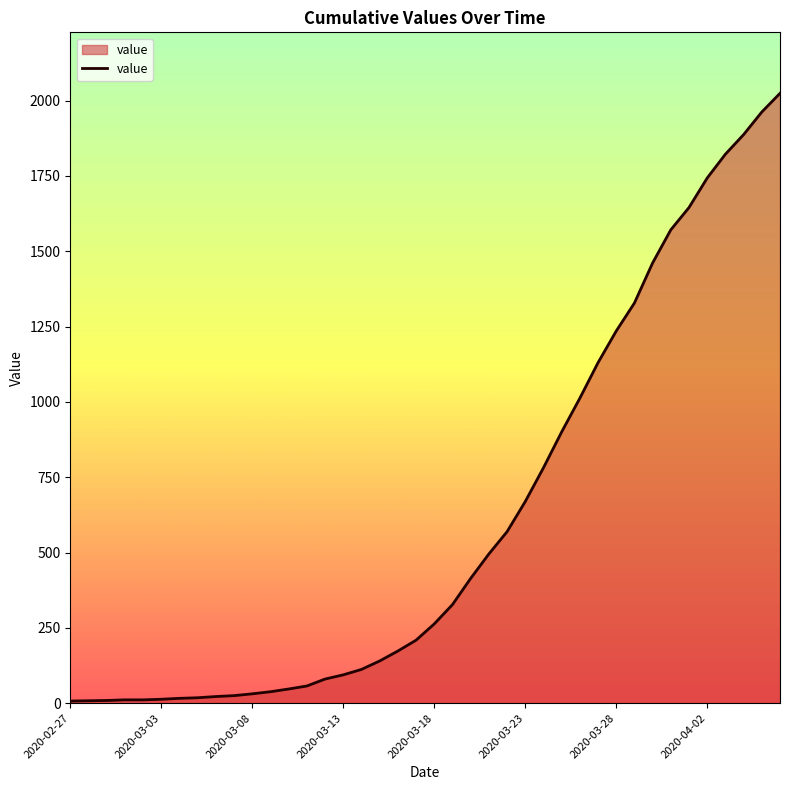

What is the difference between the maximum and minimum values?

2017